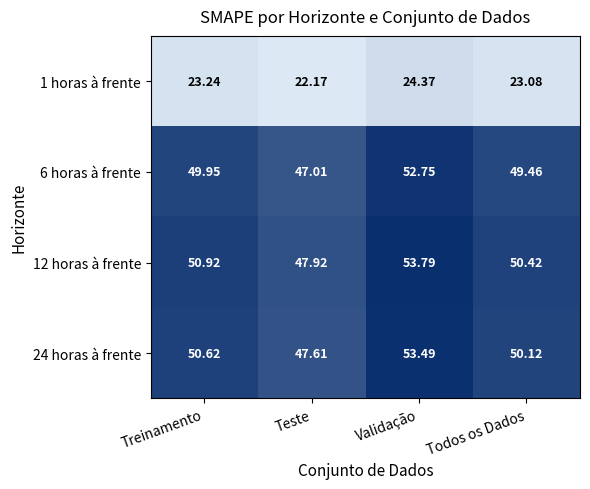

At which label is 6 horas à frente closest to 49?

Todos os Dados